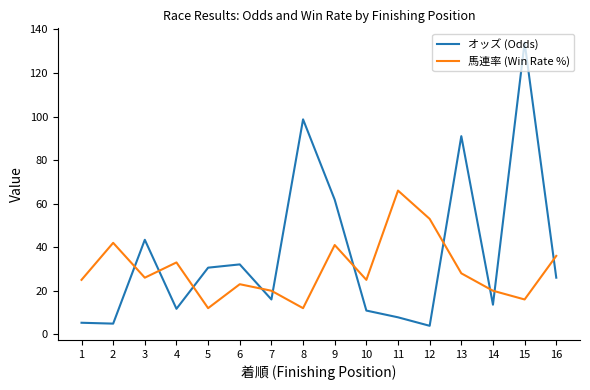

Does the chart display data point markers on the line(s)?

No